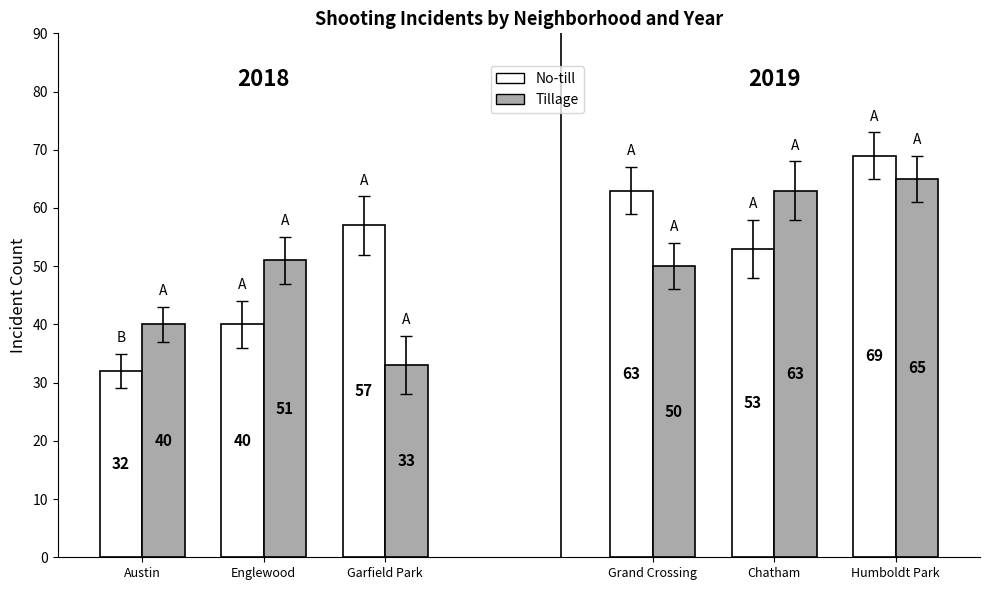

What is the label of the 2nd bar from the right?

Chatham